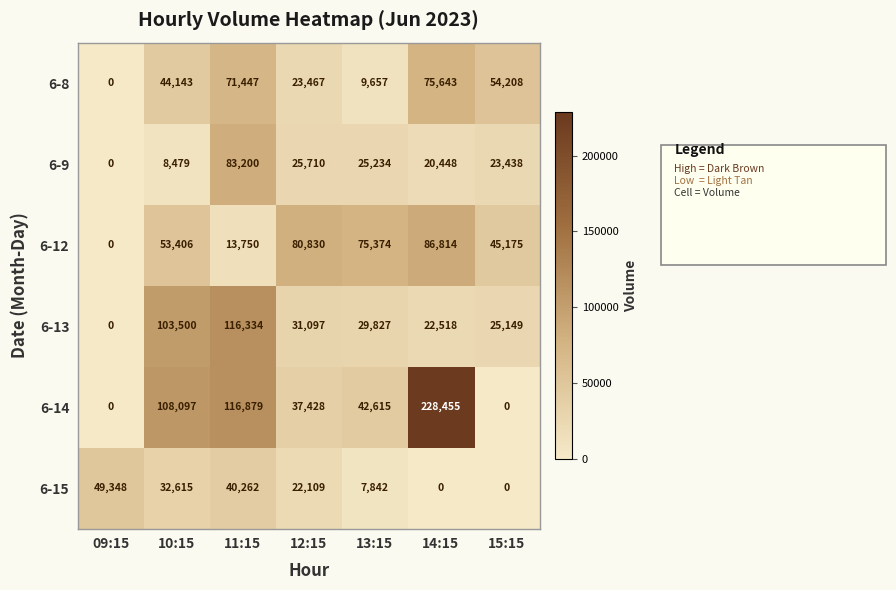

How many values in the 6-8 series are below 44143?

3